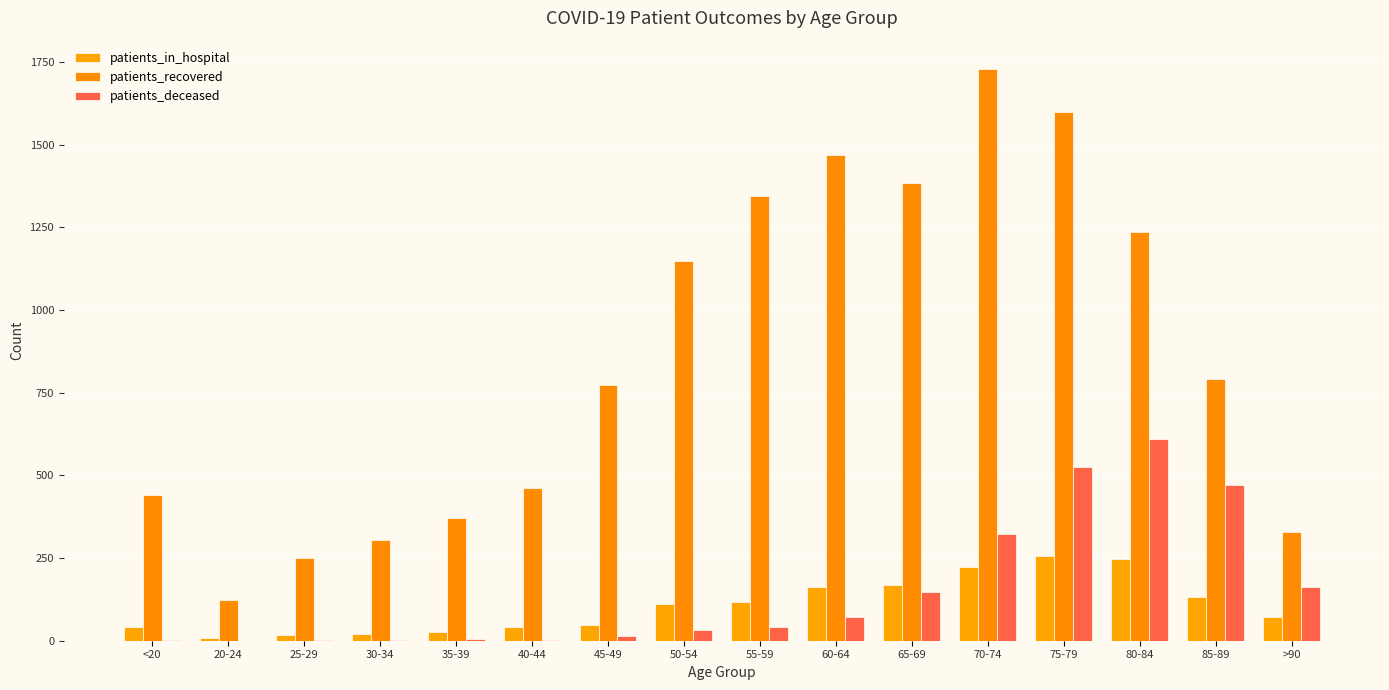

Are the bars grouped side by side (vs. stacked)?

Yes